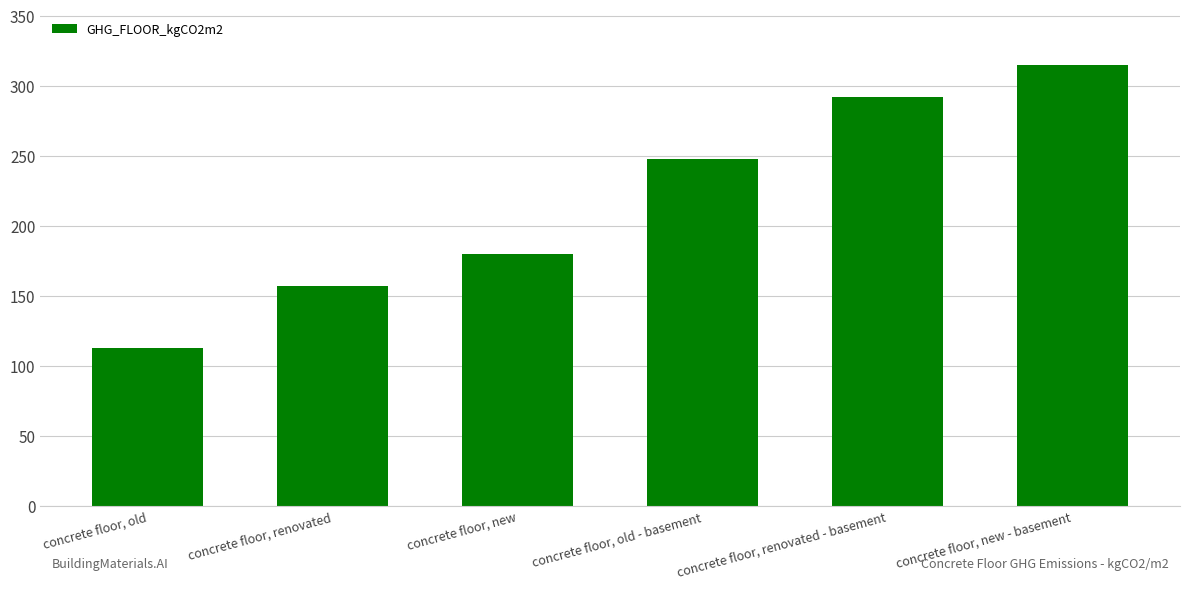

Reading left to right, extract all data points from this chart.

113	157	180	248	292	315